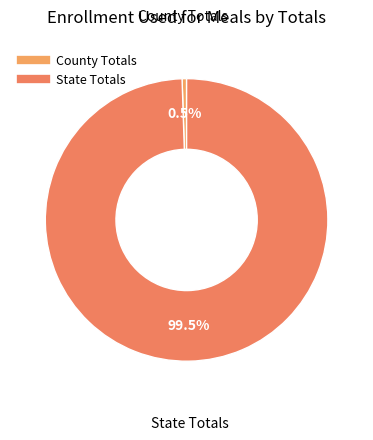

To the nearest percent, what portion does County Totals represent?

1%